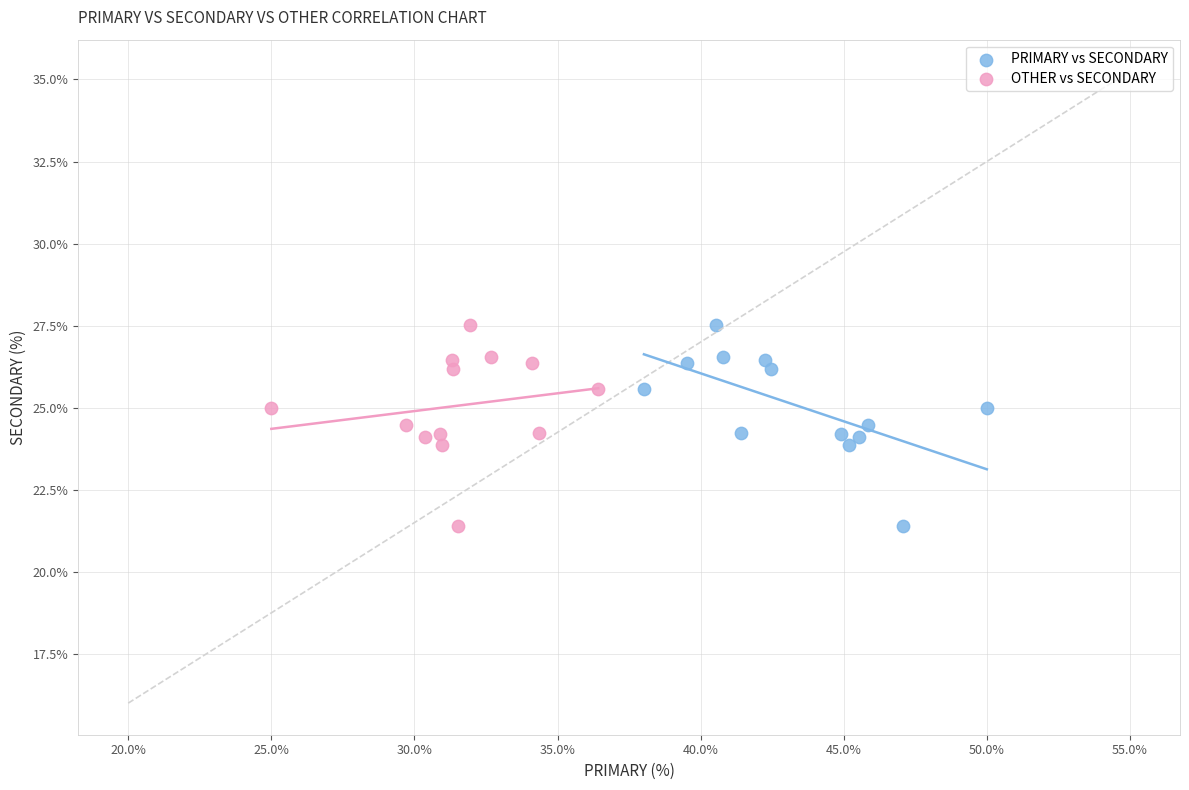

What are all the series names shown in the legend?

PRIMARY vs SECONDARY, OTHER vs SECONDARY